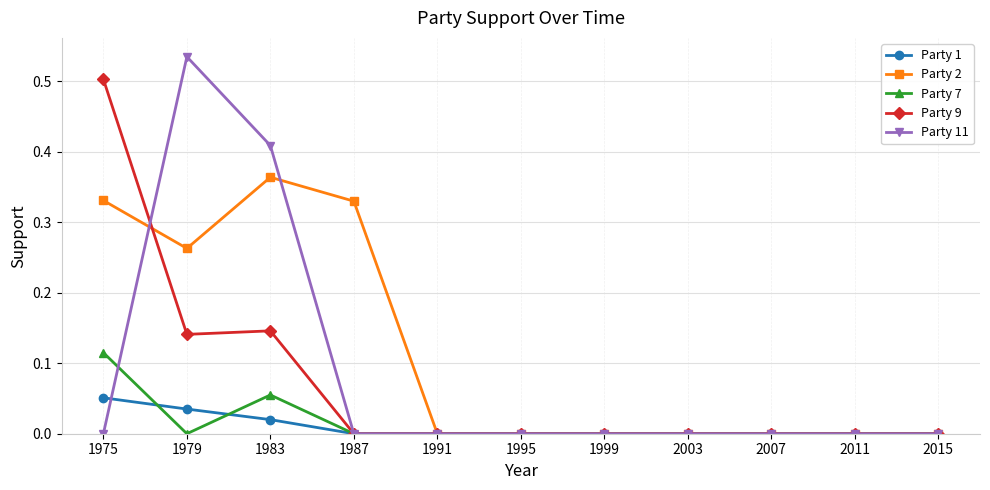

Count the Party 2 values in the range 0 to 1.

11